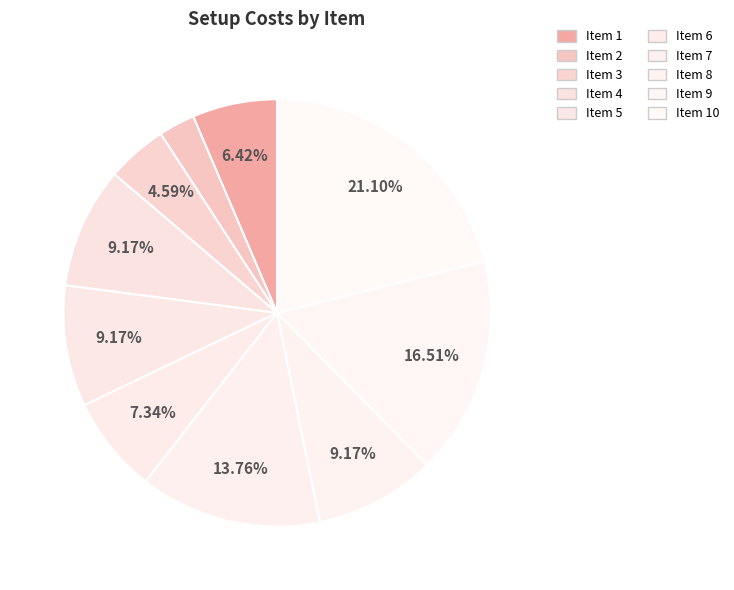

What is the smallest slice in the pie chart?

2